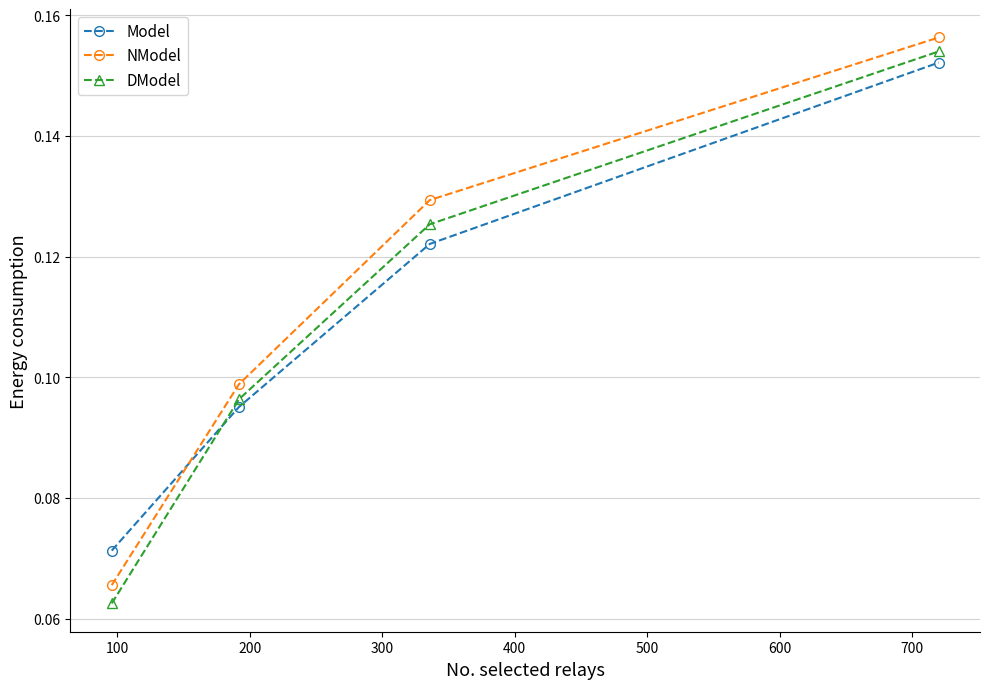

Count the DModel values in the range 0 to 1.

4